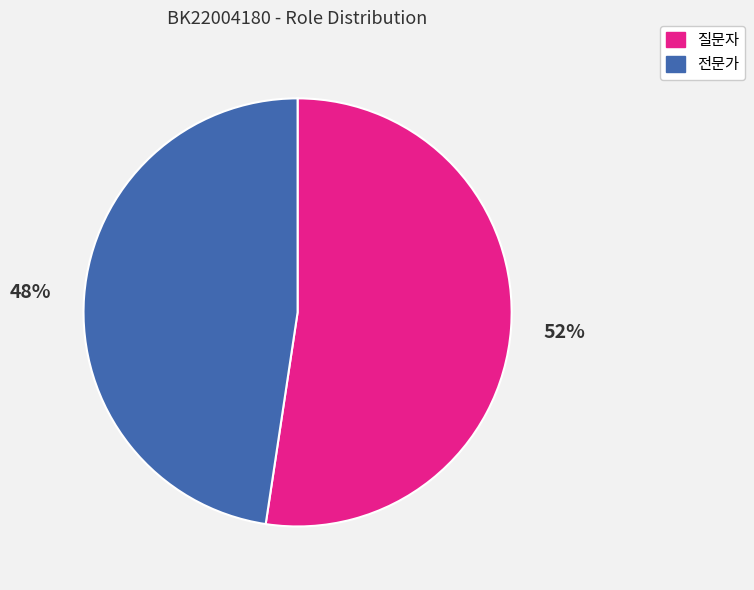

Count the number of slices in the pie.

2